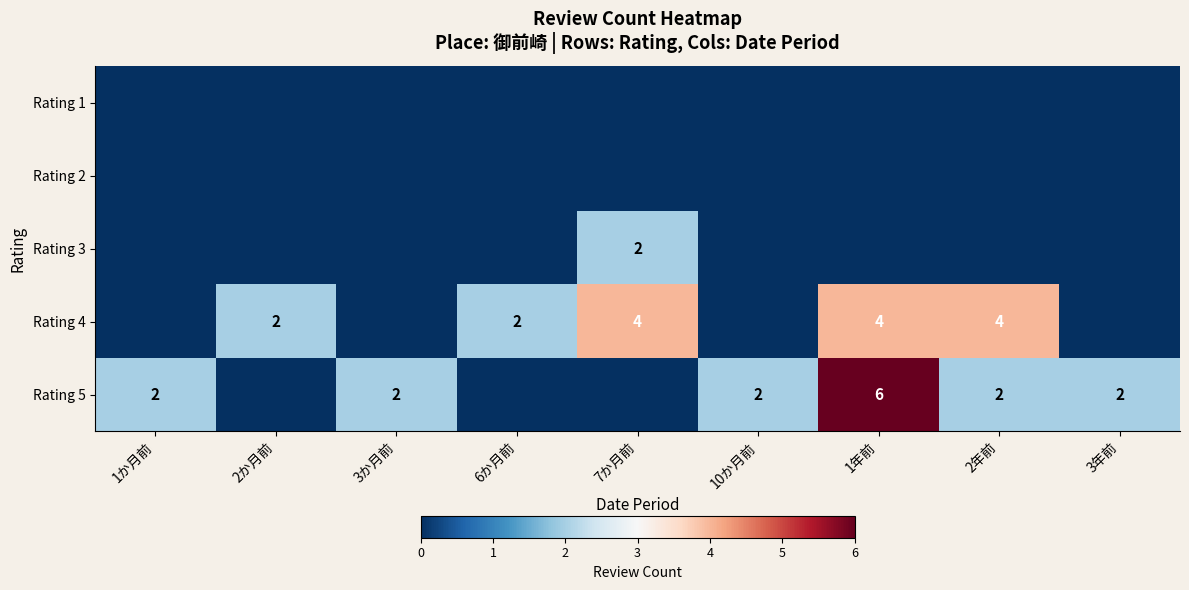

The Rating 4 series shows 4 at 2年前. True or false?

True